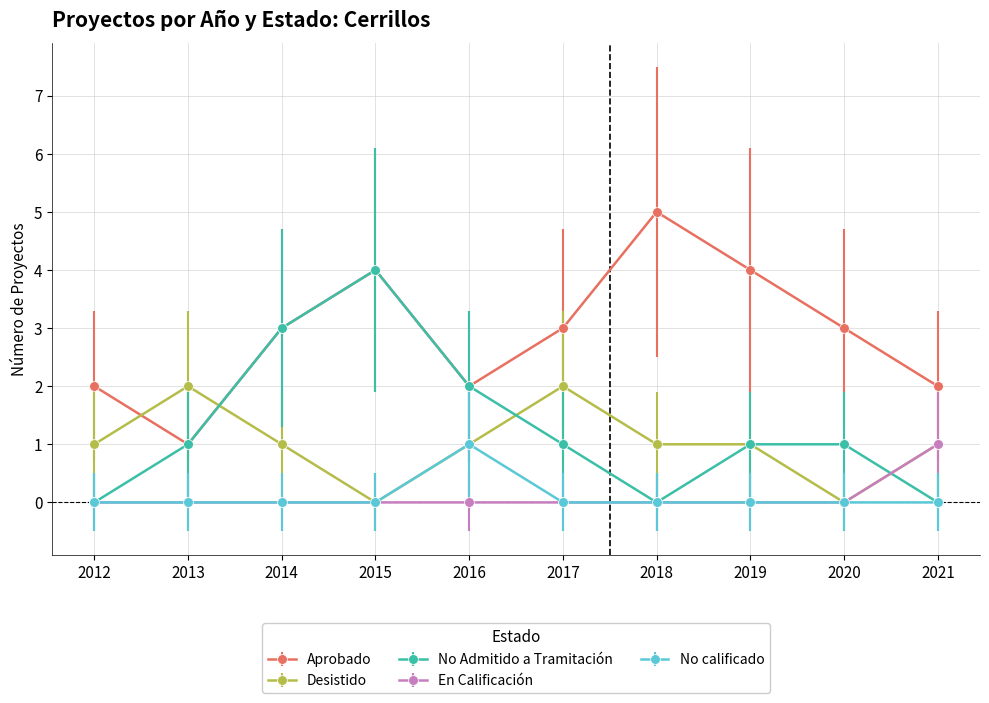

The value of Desistido at 2020 is 0. True or false?

True